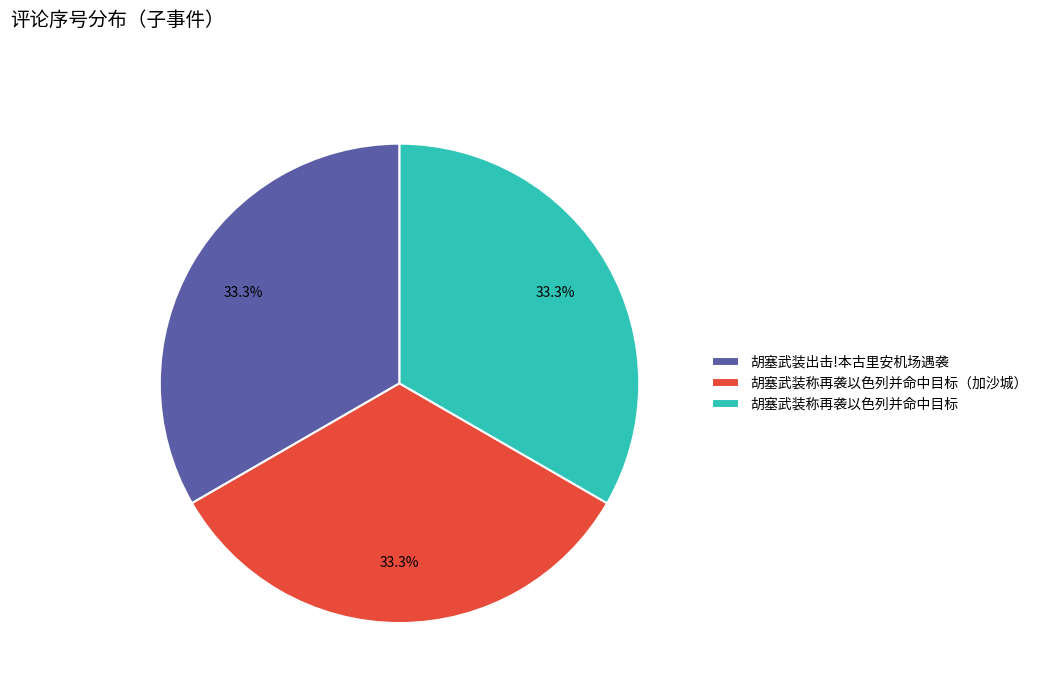

How much of the chart is everything except 胡塞武装出击!本古里安机场遇袭?

66.7%